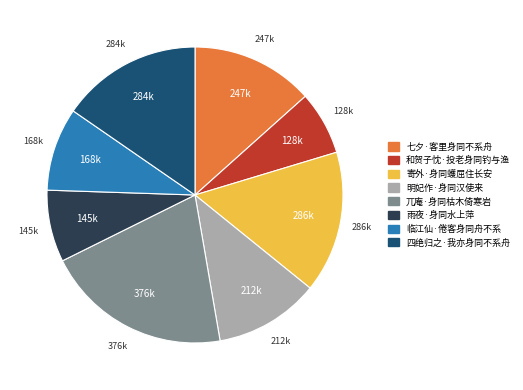

Does any single category account for the majority?

No